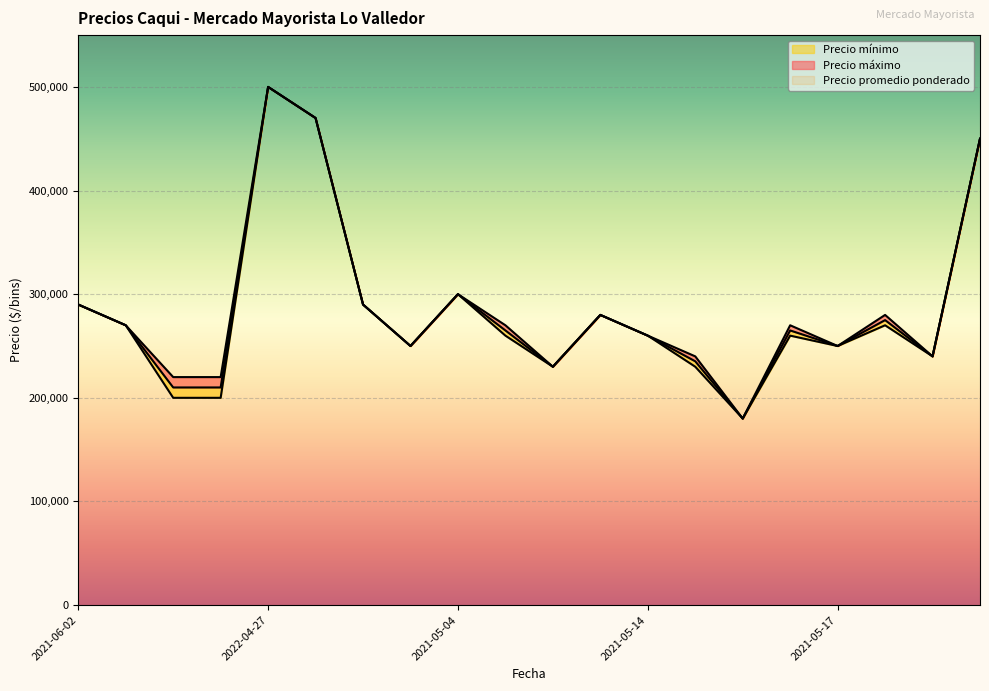

True or false: Precio promedio ponderado has a value of 450000 at 2021-04-14.

True